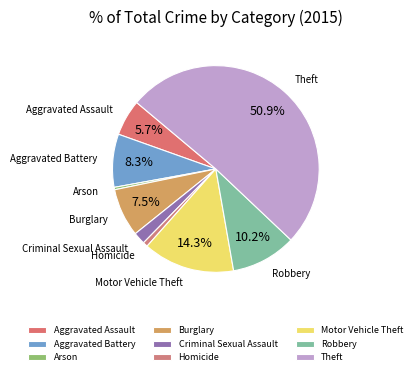

Between Theft and Aggravated Assault, which is larger?

Theft